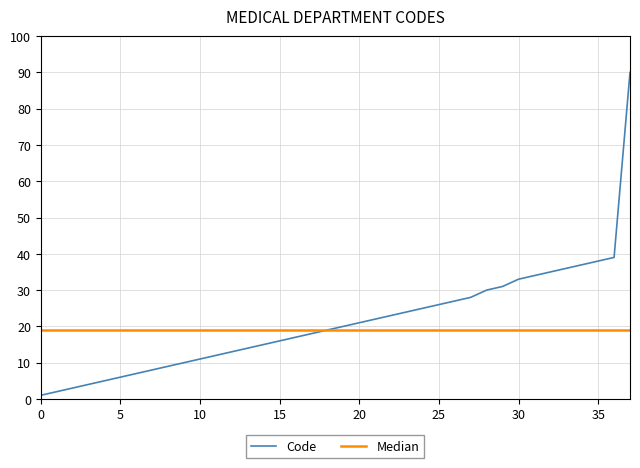

True or false: Code has more than 0 points higher than both neighbors.

False